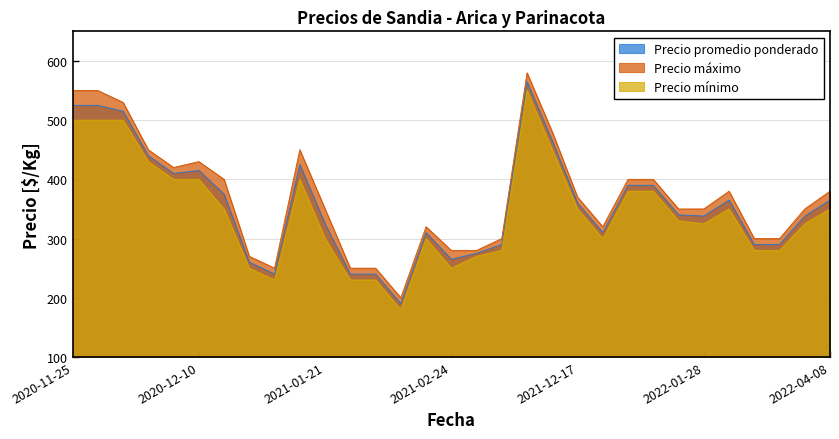

The Precio mínimo series shows 500 at 2020-12-01. True or false?

True